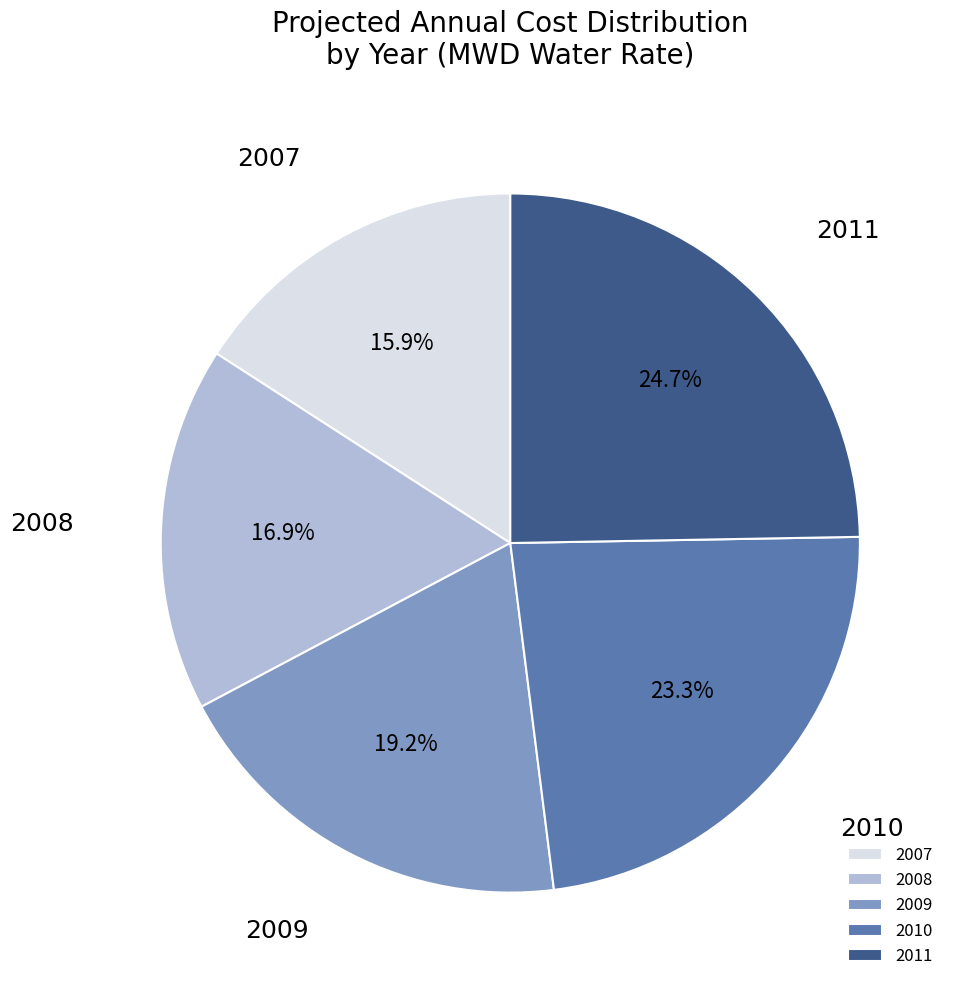

To the nearest percent, what portion does 2008 represent?

17%